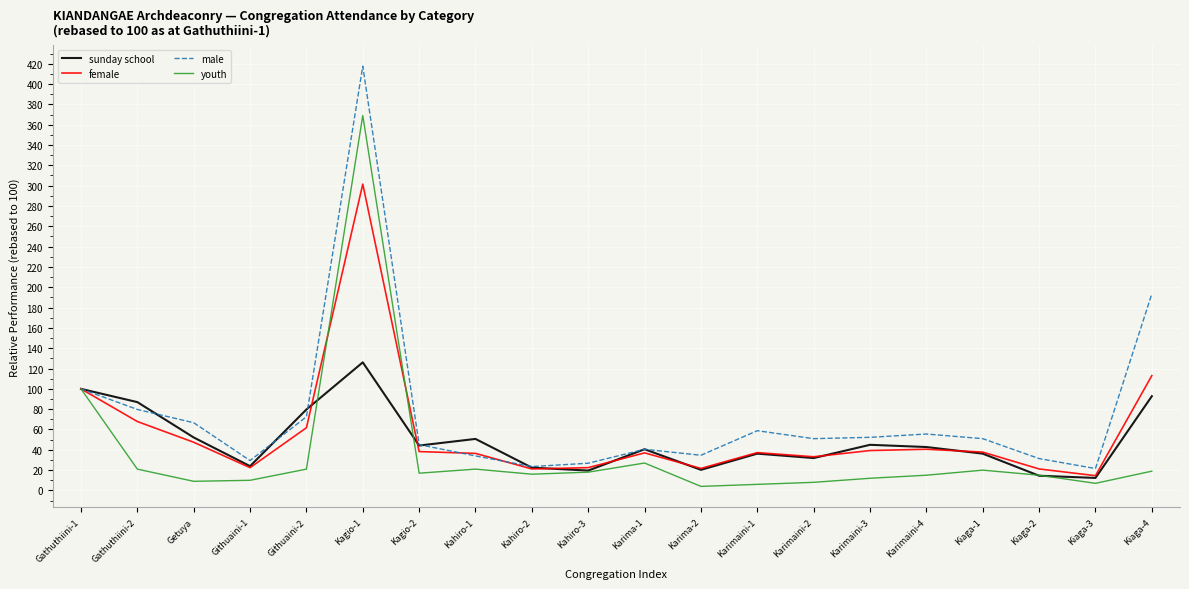

What is the difference between the second highest and minimum values in the male series?

171.9